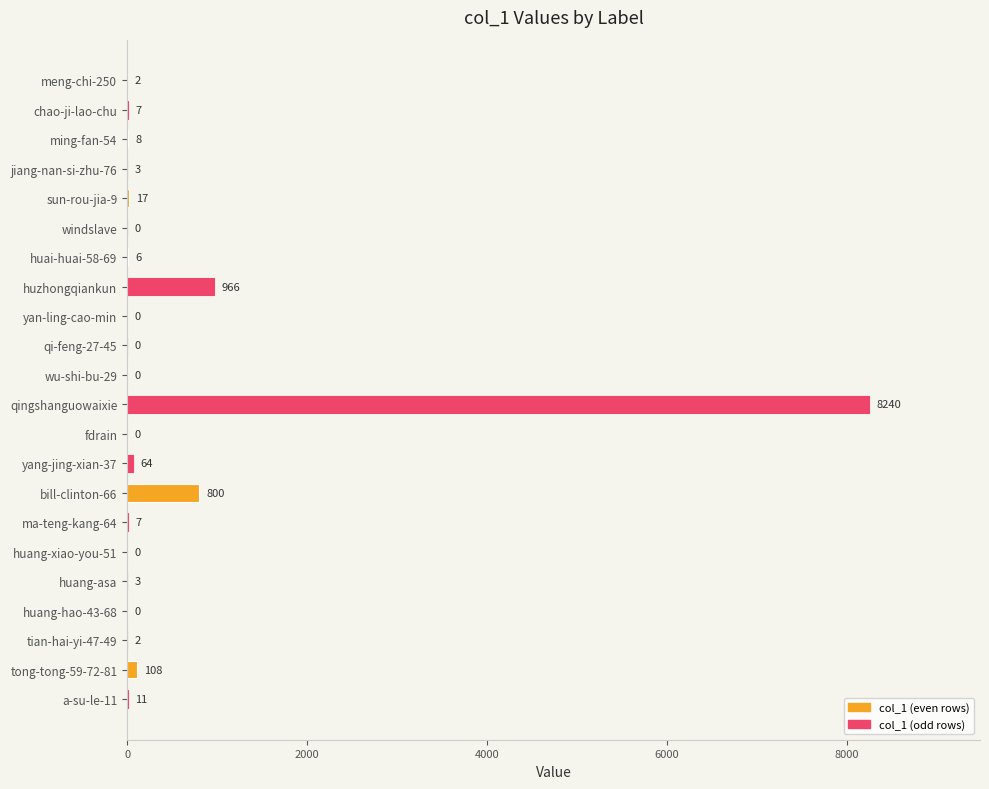

Where is the data nearest to the value 4120?

huzhongqiankun